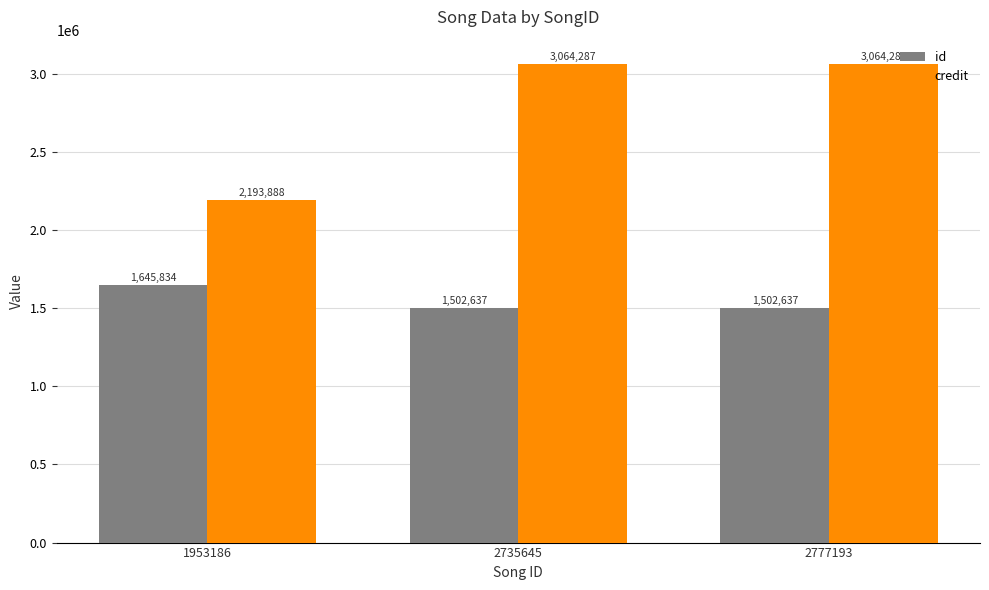

Reading left to right, extract all data points from this chart.

id: 1953186=1645834	2735645=1502637	2777193=1502637
credit: 1953186=2193888	2735645=3064287	2777193=3064287